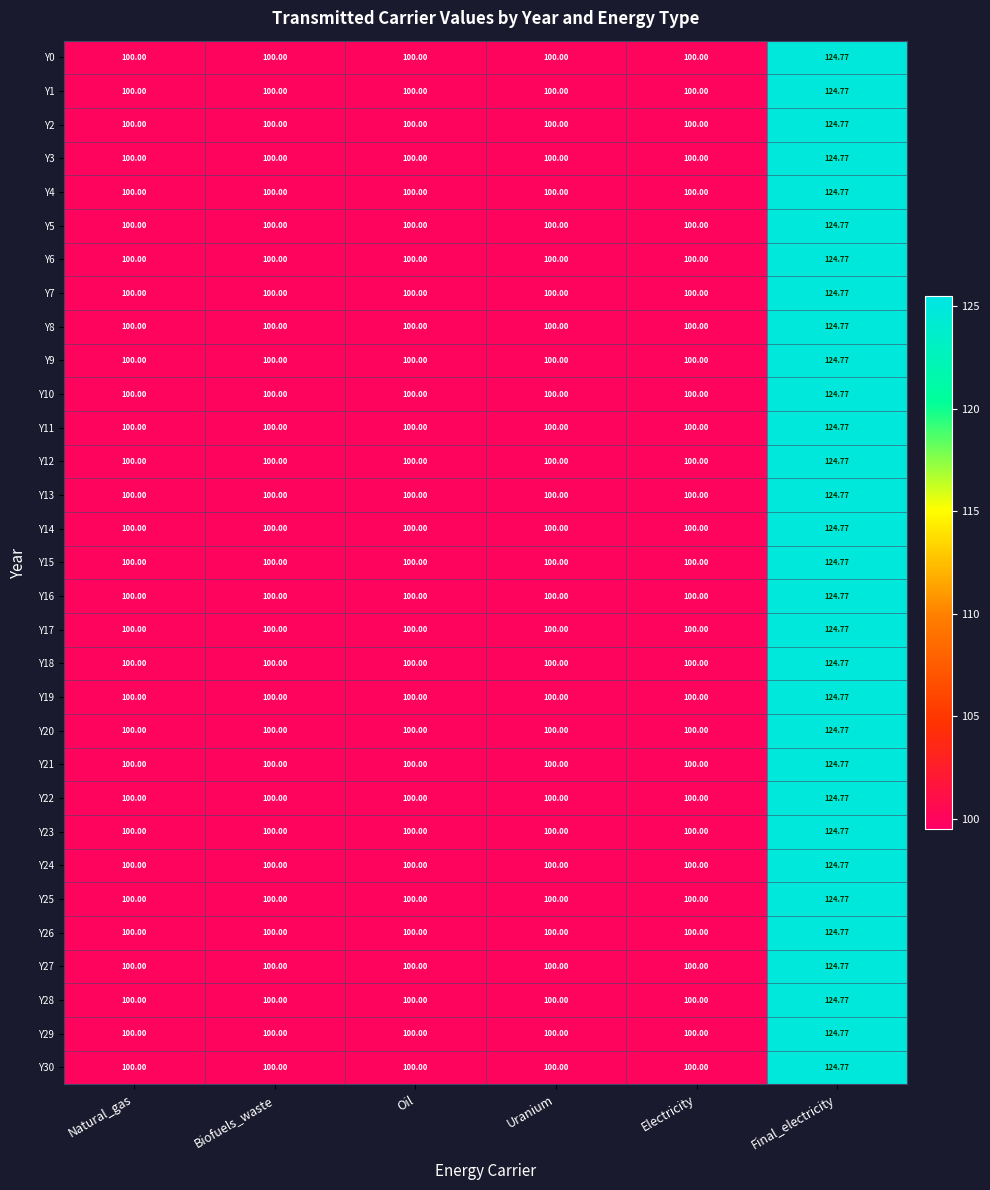

At which category is the sum across all series the highest?

Final_electricity